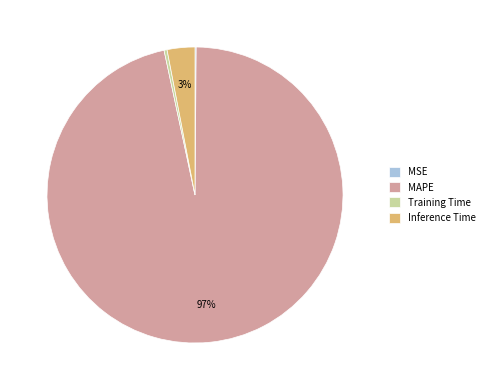

To the nearest percent, what is the average slice percentage?

25%